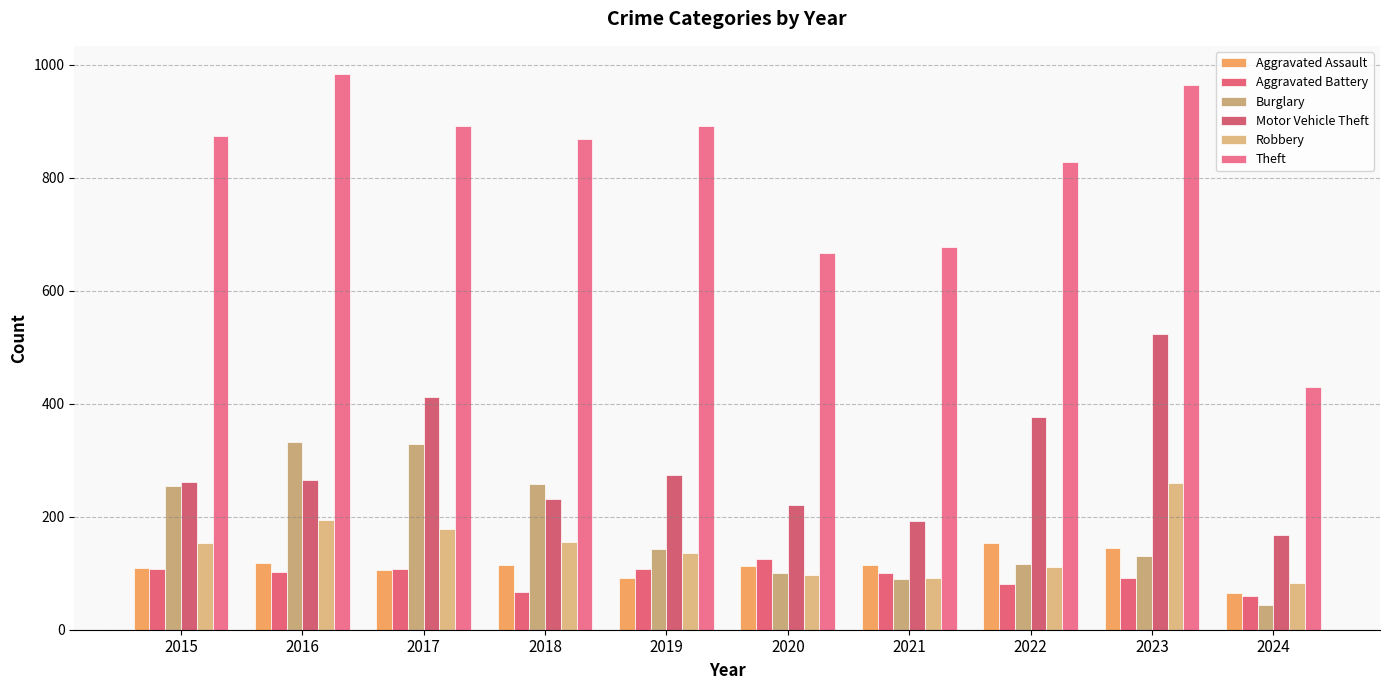

Reading left to right, extract all data points from this chart.

Aggravated Assault: 2015=110	2016=118	2017=105	2018=115	2019=92	2020=113	2021=115	2022=154	2023=145	2024=65
Aggravated Battery: 2015=108	2016=102	2017=108	2018=67	2019=108	2020=125	2021=100	2022=81	2023=92	2024=59
Burglary: 2015=254	2016=333	2017=329	2018=257	2019=143	2020=100	2021=90	2022=116	2023=130	2024=44
Motor Vehicle Theft: 2015=261	2016=265	2017=411	2018=231	2019=273	2020=221	2021=193	2022=376	2023=524	2024=167
Robbery: 2015=154	2016=194	2017=178	2018=155	2019=135	2020=97	2021=91	2022=111	2023=260	2024=82
Theft: 2015=874	2016=984	2017=892	2018=868	2019=891	2020=666	2021=678	2022=827	2023=964	2024=430